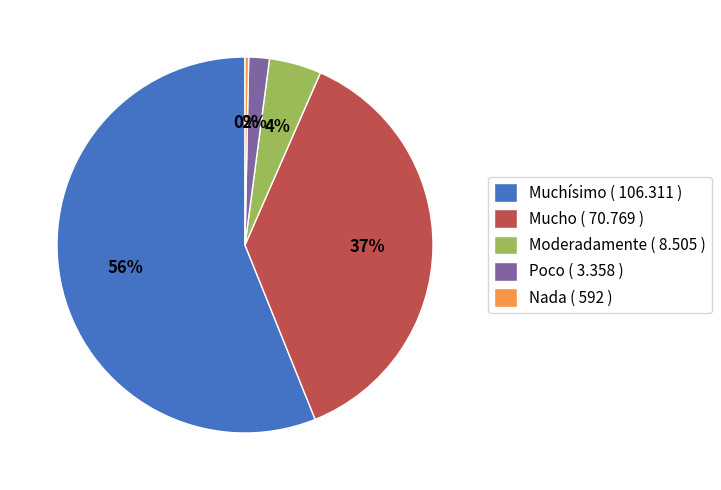

Which slice represents more than half of the pie?

Muchísimo